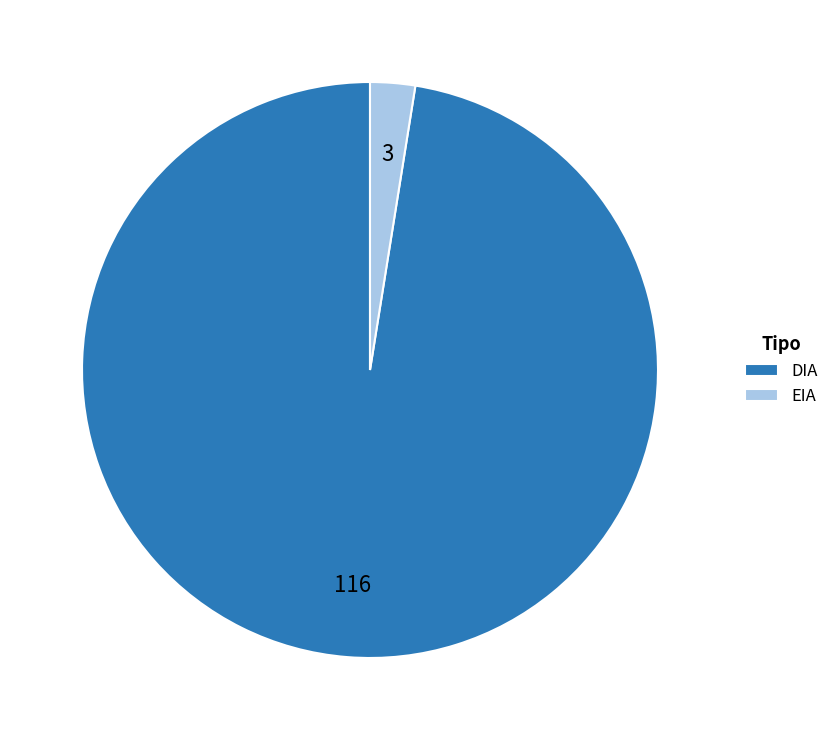

Does DIA represent more than half of the total?

Yes